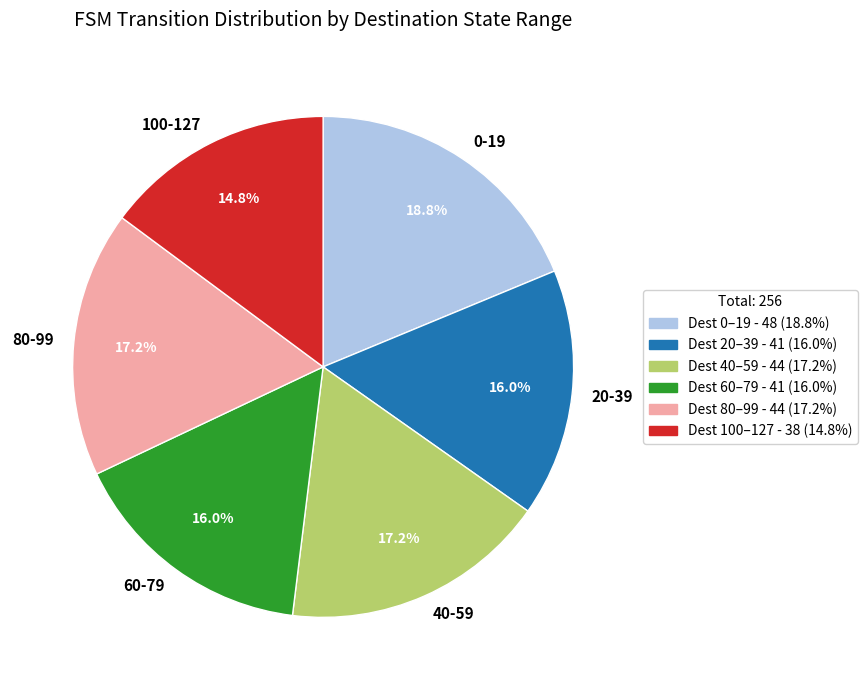

Does 20-39 represent more than half of the total?

No